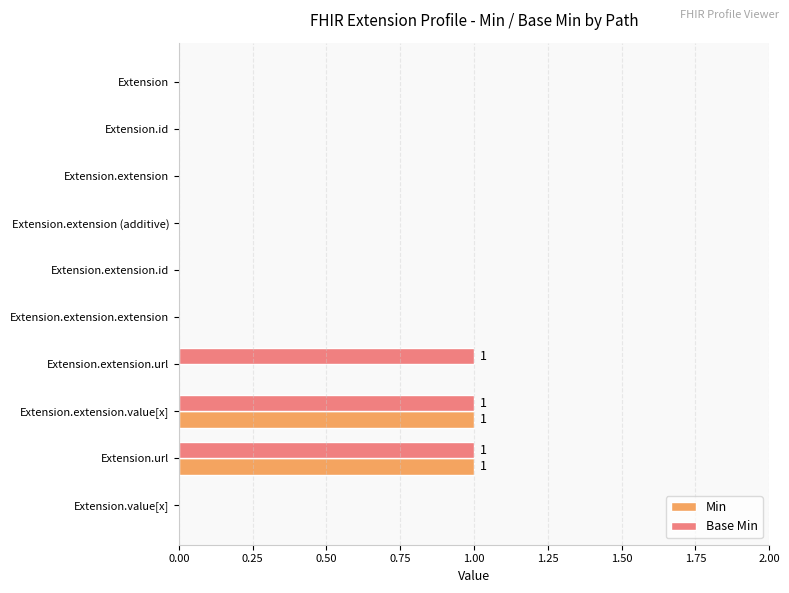

Is it true that Base Min equals 1 at Extension.extension.id?

False